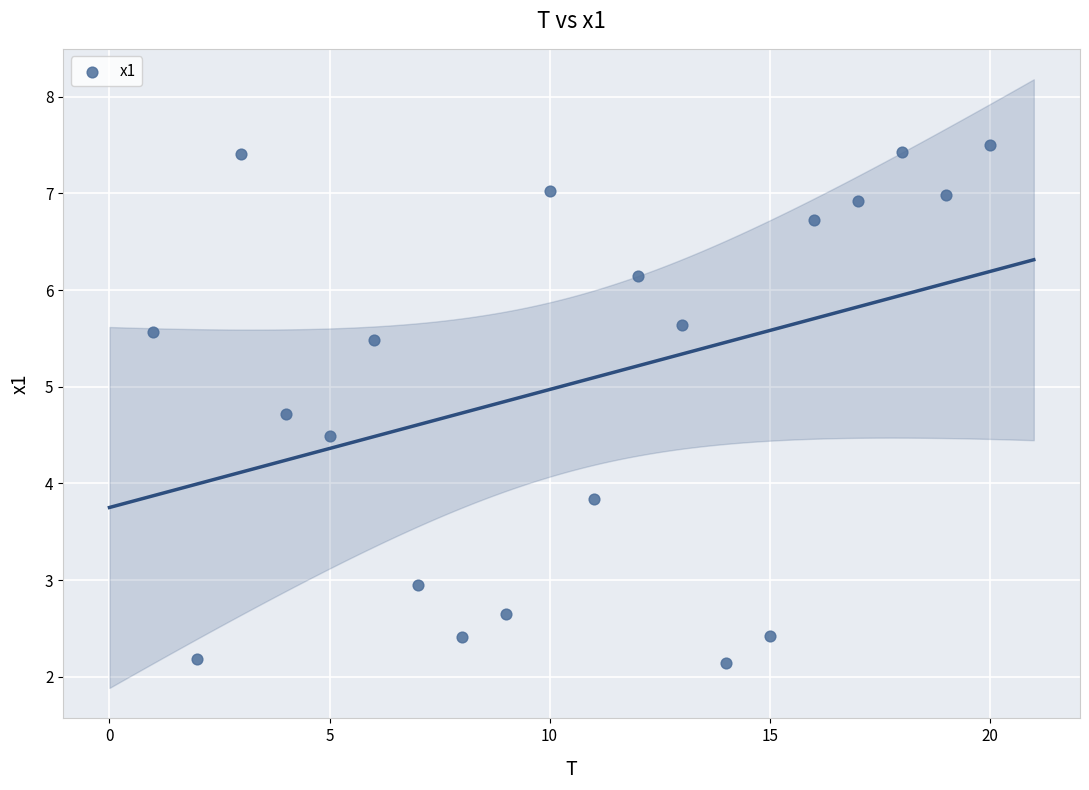

What is the range of Y values (max minus min)?

5.4